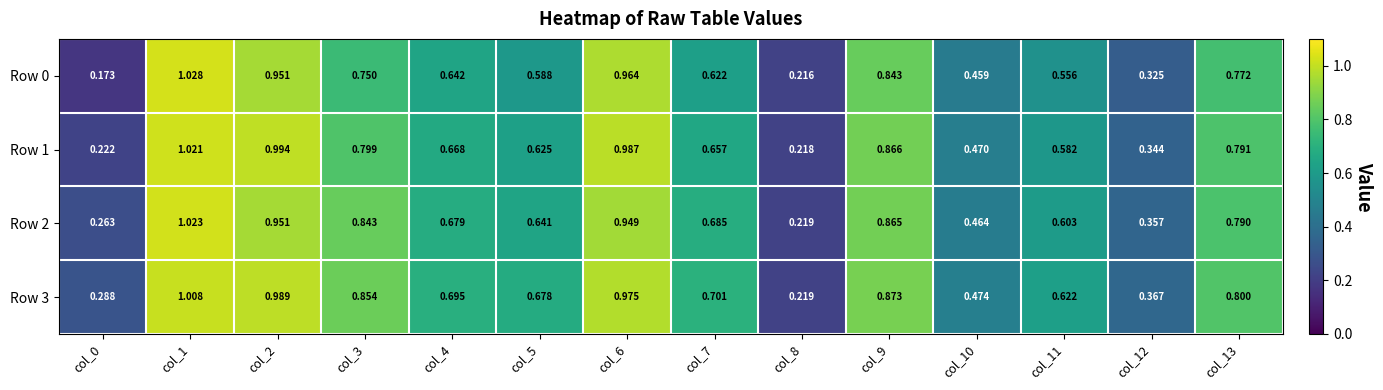

At col_7, list the series in order from smallest to largest.

Row 0, Row 1, Row 2, Row 3